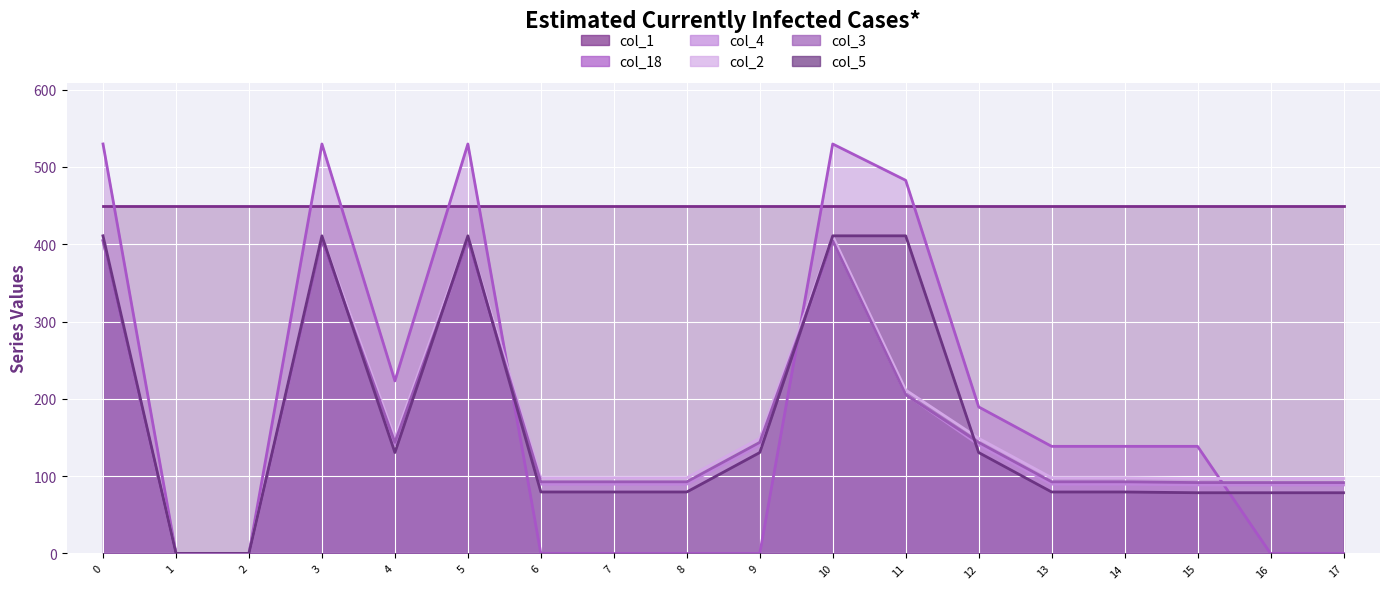

Reading right to left, what are all the values shown in this chart?

col_1 (line): 17=449.5	16=449.5	15=449.5	14=449.5	13=449.5	12=449.5	11=449.5	10=449.5	9=449.5	8=449.5	7=449.5	6=449.5	5=449.5	4=449.5	3=449.5	2=449.5	1=449.5	0=449.5
col_18 (line): 17=0.0	16=0.0	15=138.5	14=138.5	13=138.5	12=189.5	11=482.6	10=529.6	9=0.0	8=0.0	7=0.0	6=0.0	5=529.6	4=223.1	3=529.6	2=0.0	1=0.0	0=529.6
col_4 (line): 17=88.6	16=88.6	15=88.6	14=89.6	13=89.6	12=140.6	11=205.9	10=404.9	9=140.6	8=89.6	7=89.6	6=89.6	5=404.9	4=140.6	3=404.9	2=0.0	1=0.0	0=404.9
col_2 (line): 17=96.9	16=96.9	15=96.9	14=97.9	13=97.9	12=148.9	11=211.3	10=410.3	9=148.9	8=97.9	7=97.9	6=97.9	5=410.3	4=148.9	3=410.3	2=0.0	1=0.0	0=410.3
col_3 (line): 17=91.7	16=91.7	15=91.7	14=92.7	13=92.7	12=143.7	11=205.4	10=404.4	9=143.7	8=92.7	7=92.7	6=92.7	5=404.4	4=143.7	3=404.4	2=0.0	1=0.0	0=404.4
col_5 (line): 17=78.5	16=78.5	15=78.5	14=79.5	13=79.5	12=130.5	11=410.8	10=410.8	9=130.5	8=79.5	7=79.5	6=79.5	5=410.8	4=130.5	3=410.8	2=0.0	1=0.0	0=410.8